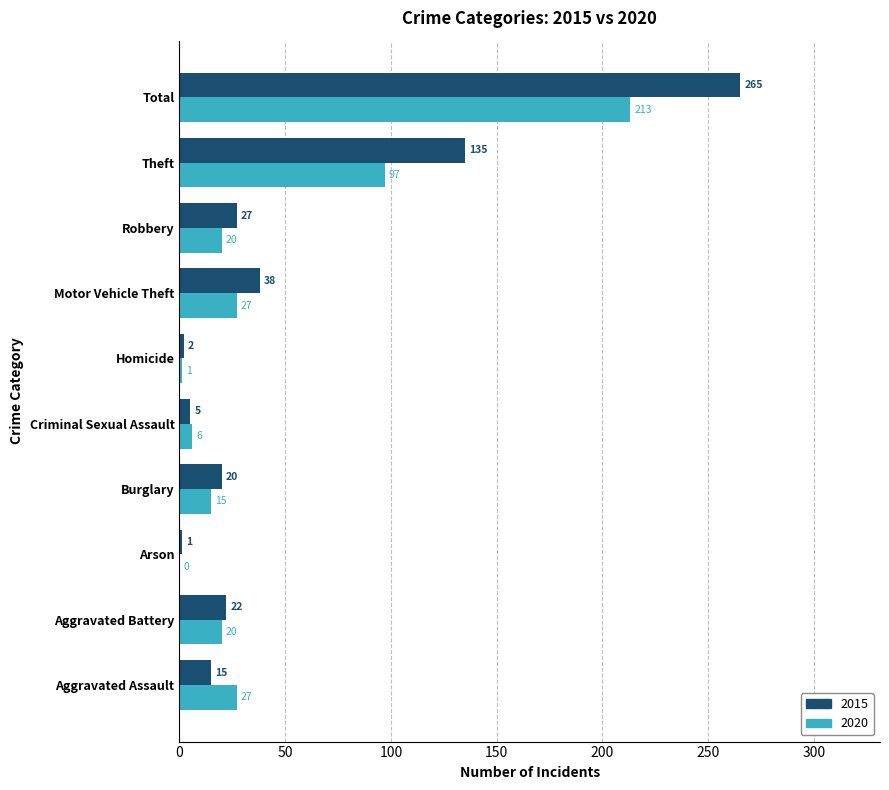

What are all the series names shown in the legend?

2015, 2020